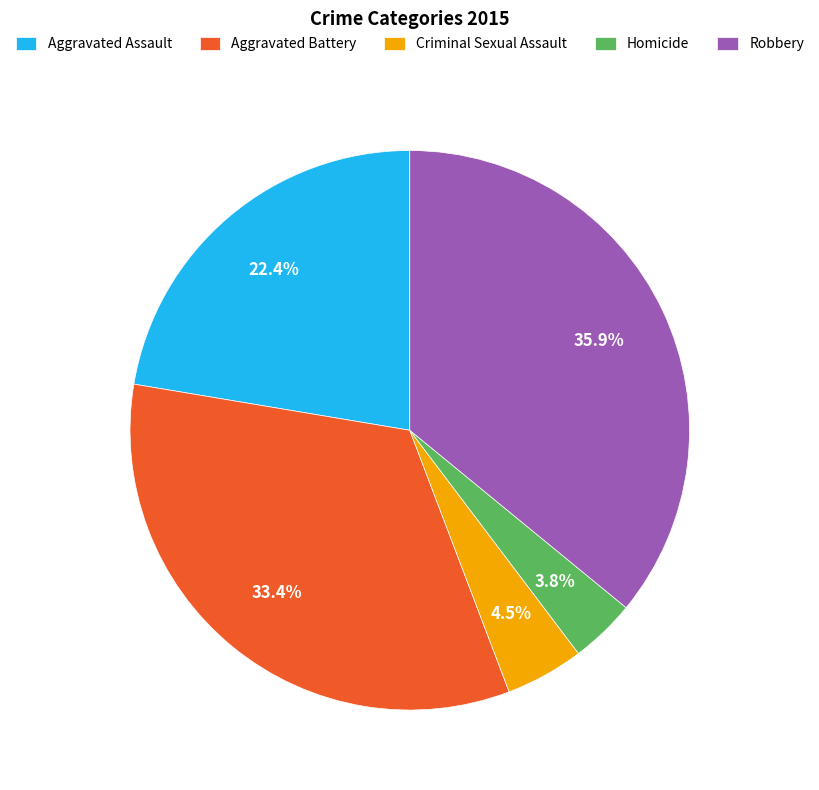

Which has a higher value, Aggravated Battery or Robbery?

Robbery